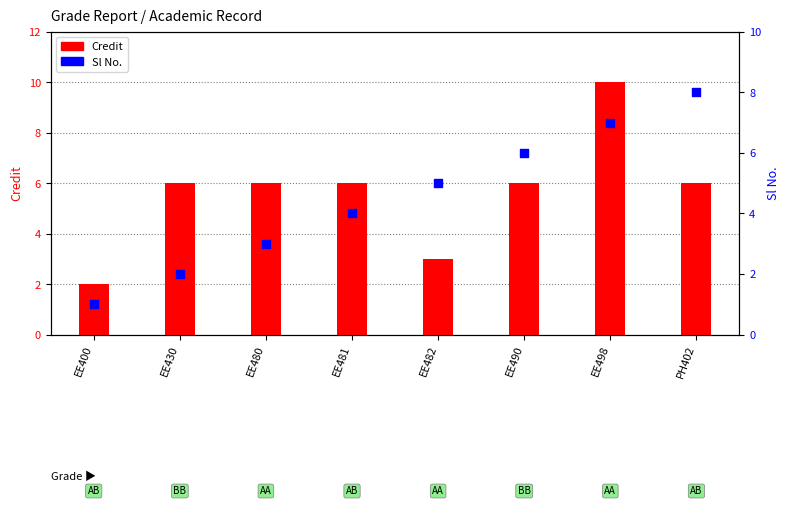

Which series reaches the minimum Y coordinate?

Sl No.